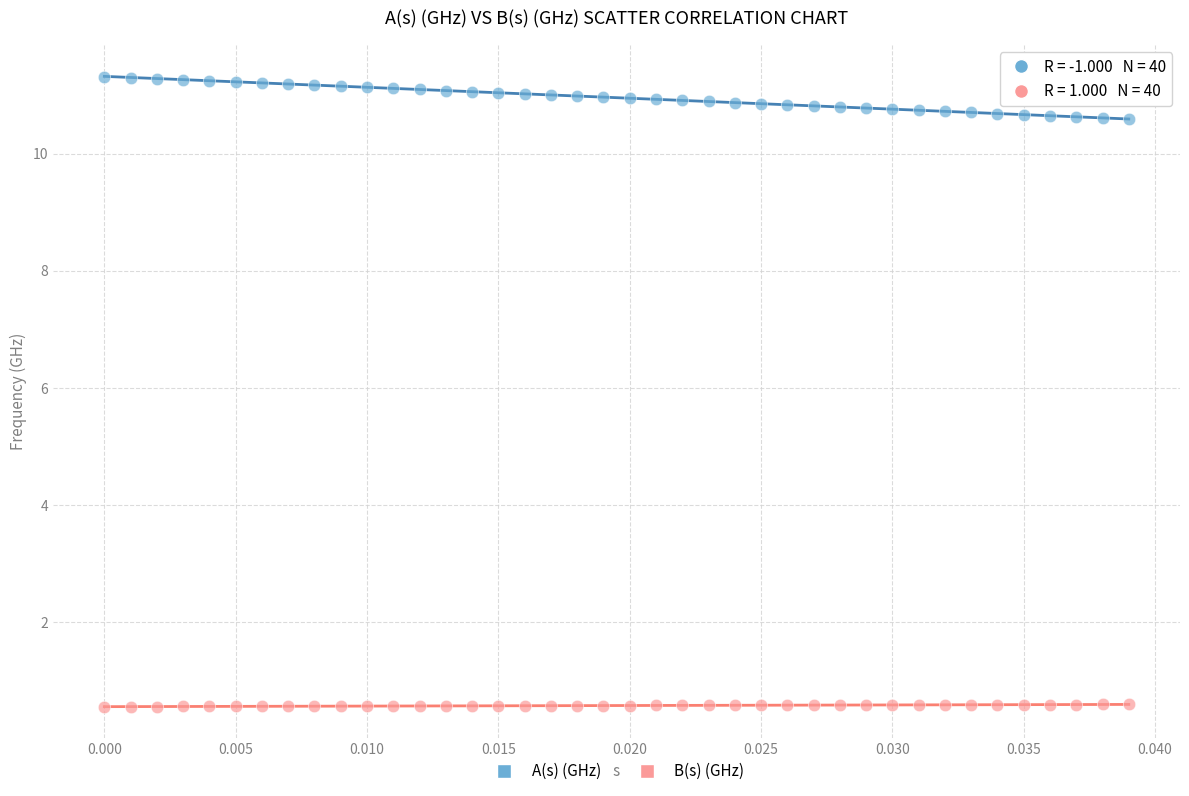

Which series contains the lowest Y value?

B(s) (GHz)